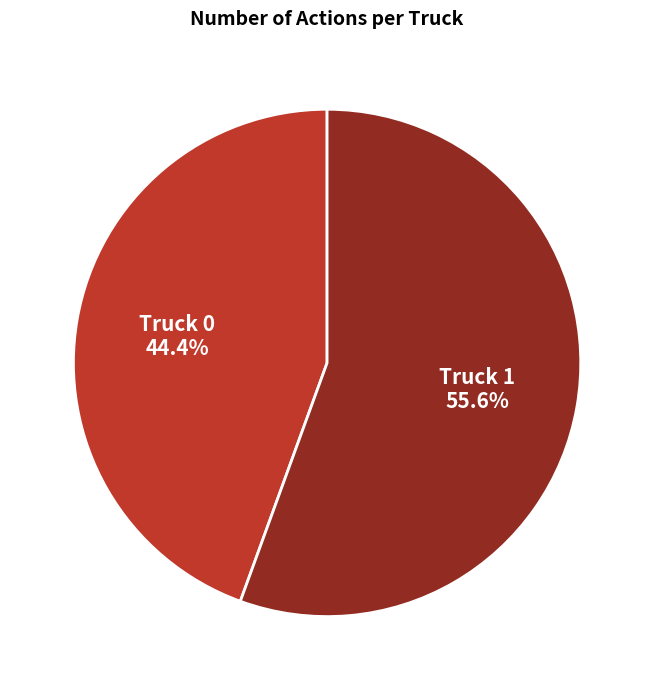

How much of the chart is everything except Truck 0?

55.6%